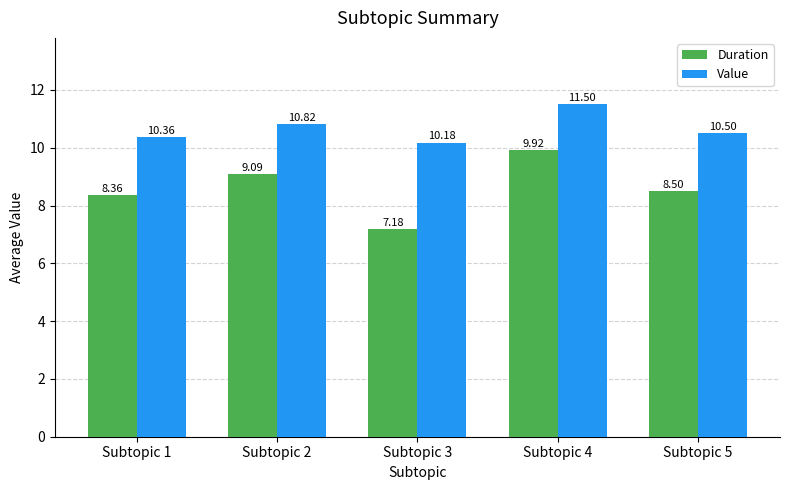

What is the sum of the Duration values at Subtopic 3 and Subtopic 1?

15.5